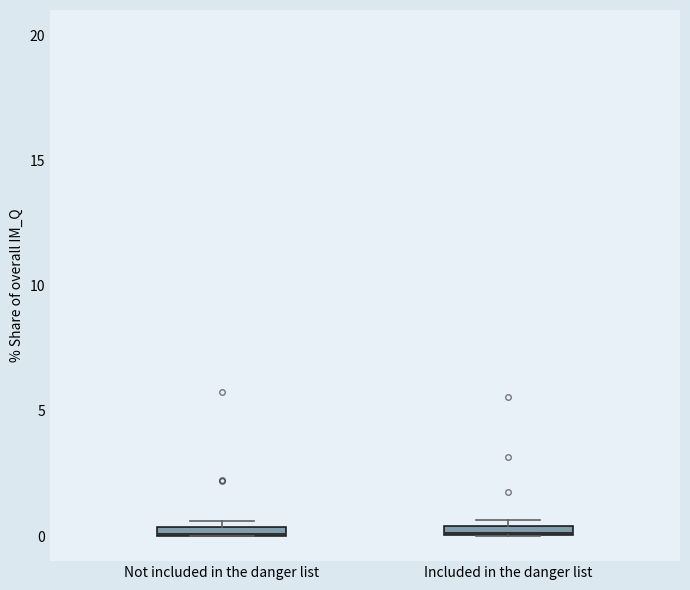

Where is the upper edge of the box for Not included in the danger list on the y-axis? The values are not printed on the chart, so give them approximately, as read against the axis.

0.5